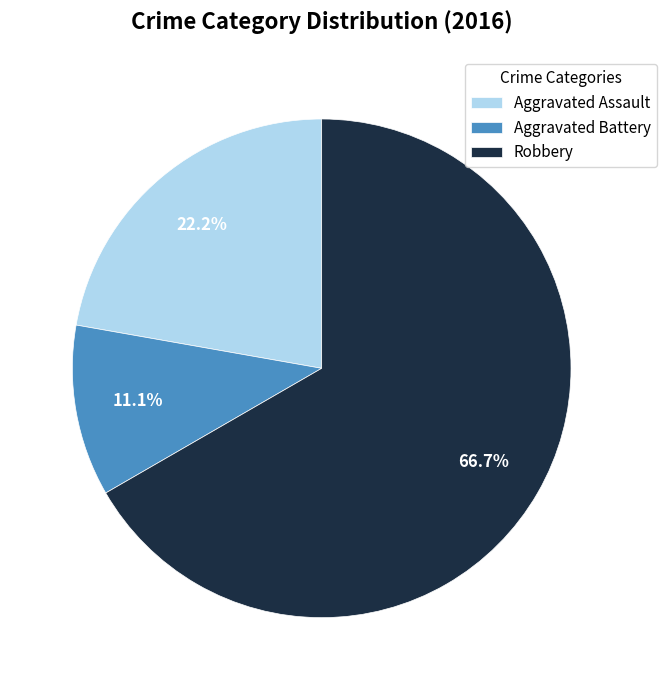

Is it true that Robbery is 51% of the pie?

False